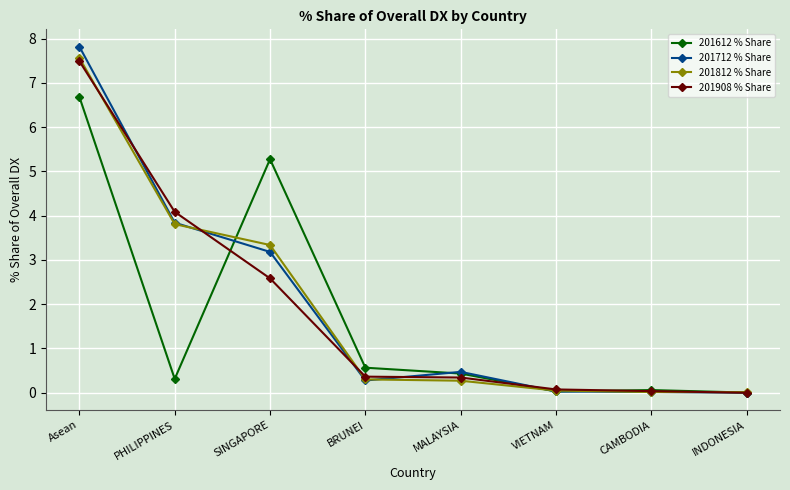

What is the total value across all series at SINGAPORE?

14.4